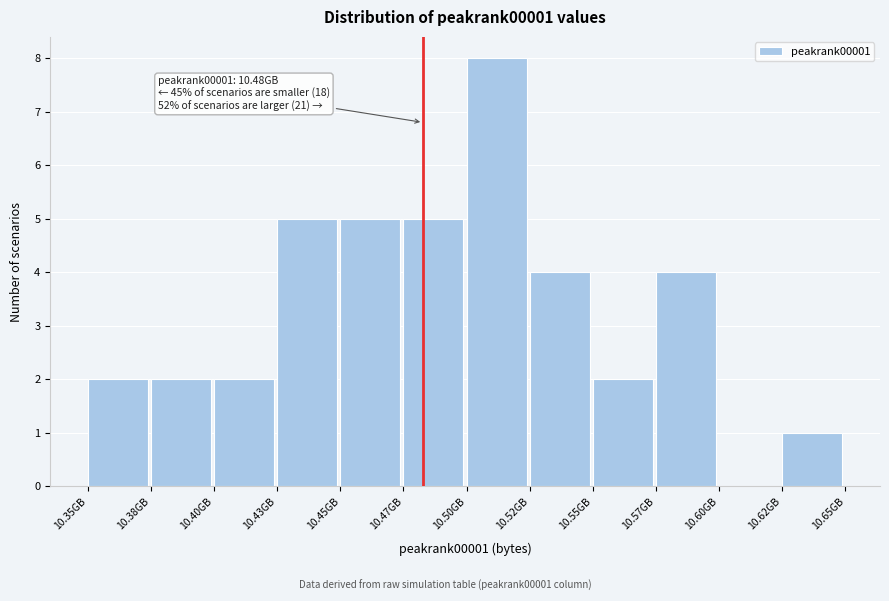

Reading left to right, extract all data points from this chart.

10.35GB=2	10.38GB=2	10.40GB=2	10.43GB=5	10.45GB=5	10.47GB=5	10.50GB=8	10.52GB=4	10.55GB=2	10.57GB=4	10.60GB=0	10.62GB=1